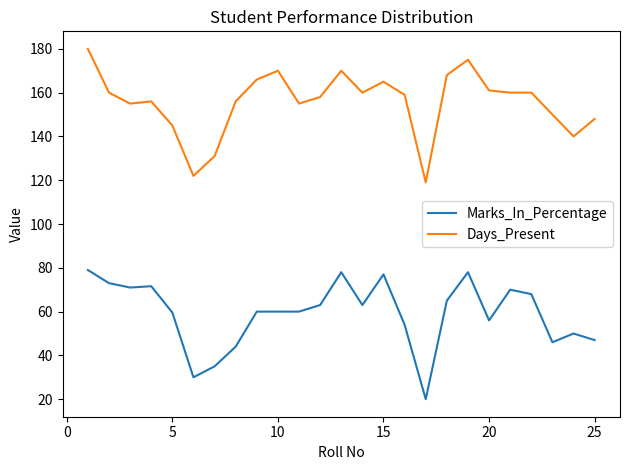

True or false: Days_Present and Marks_In_Percentage cross at least once.

False